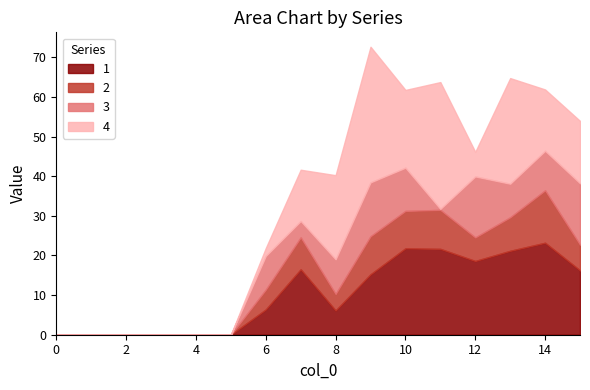

True or false: 2 has more than 2 interior local peaks.

True